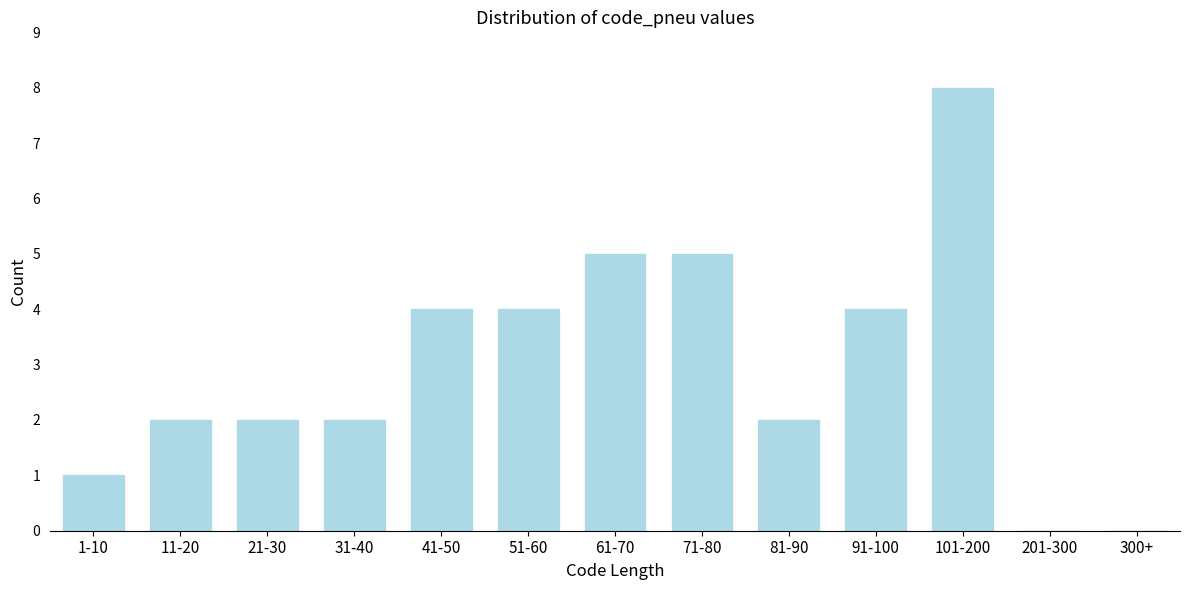

Reading left to right, transcribe all the data shown in this chart.

1-10=1	11-20=2	21-30=2	31-40=2	41-50=4	51-60=4	61-70=5	71-80=5	81-90=2	91-100=4	101-200=8	201-300=0	300+=0